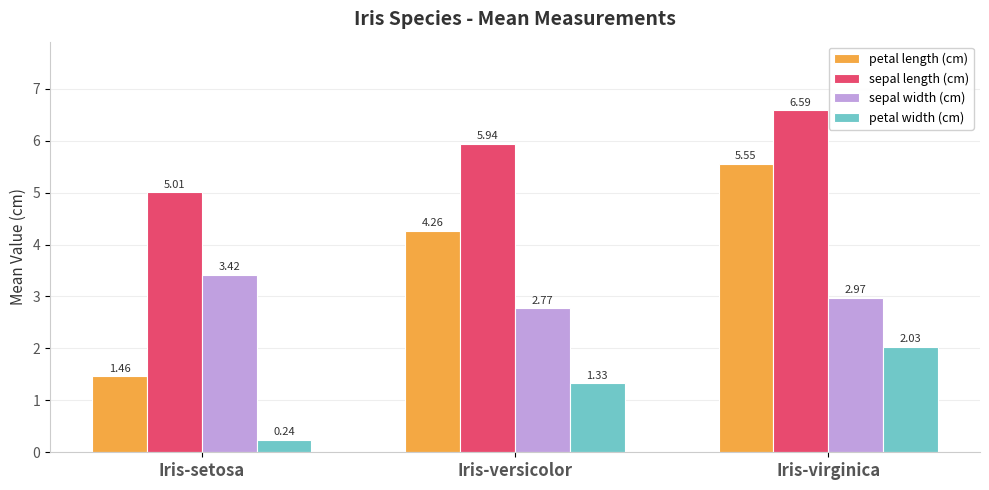

How many bars are there in each group?

4